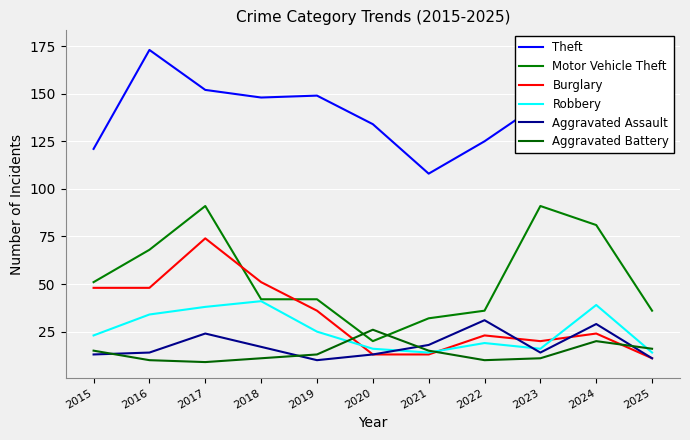

The value of Motor Vehicle Theft at 2025 is 11. True or false?

False